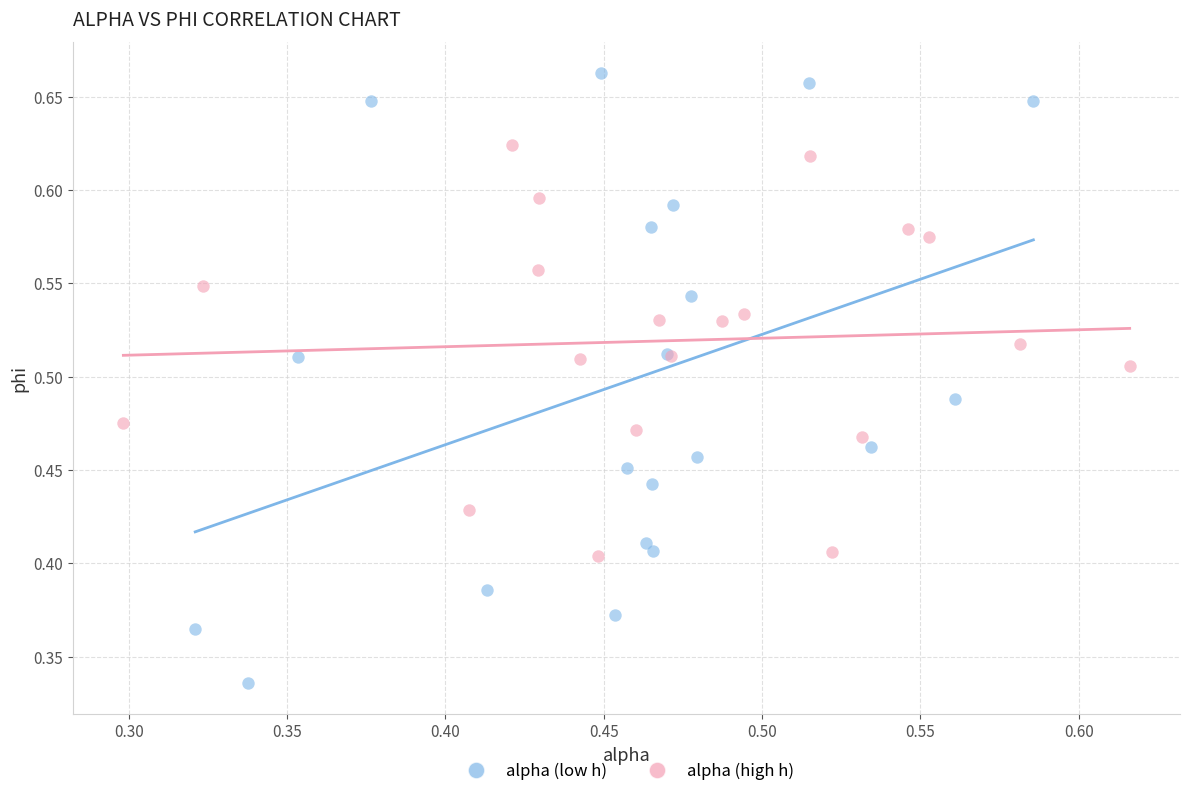

What are all the series names shown in the legend?

alpha (low h), alpha (high h)